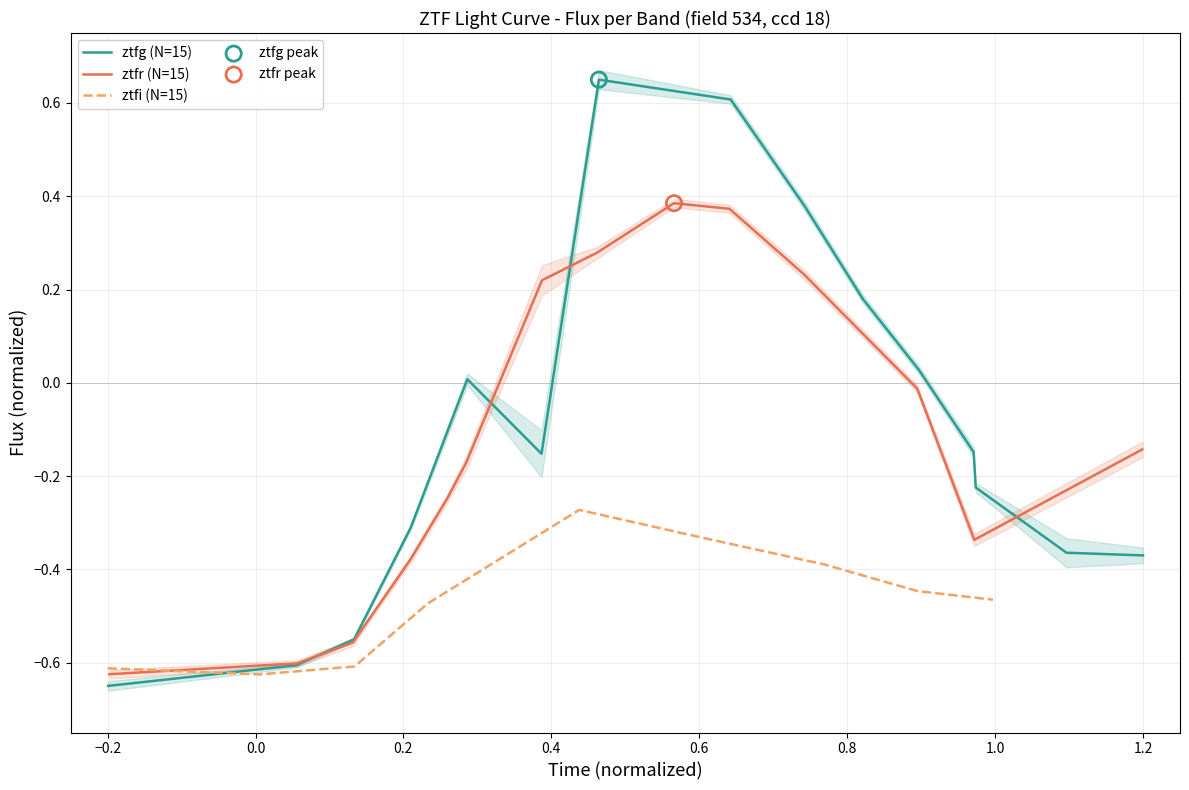

Which series has the largest total across all categories?

ztfg (N=15)